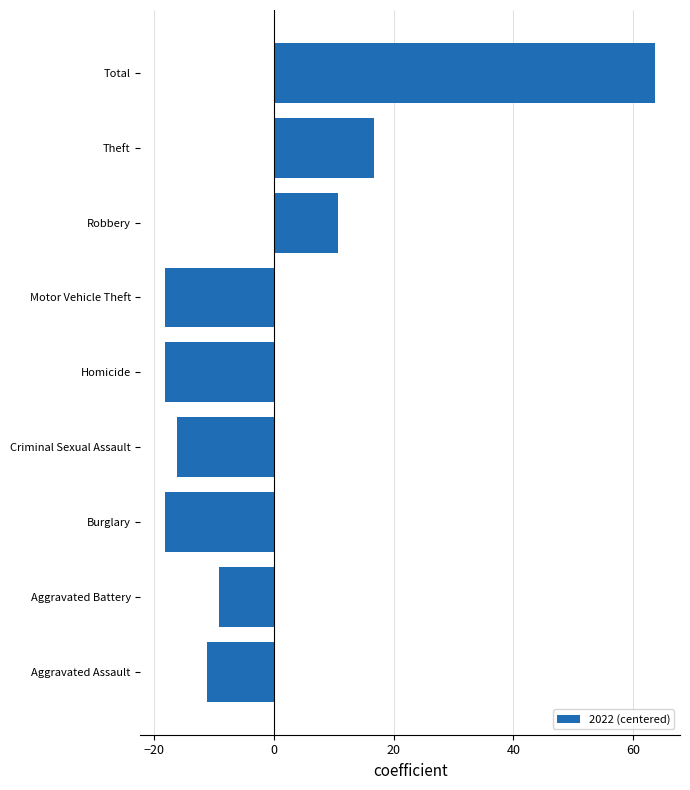

At which label is the value closest to 22?

Theft